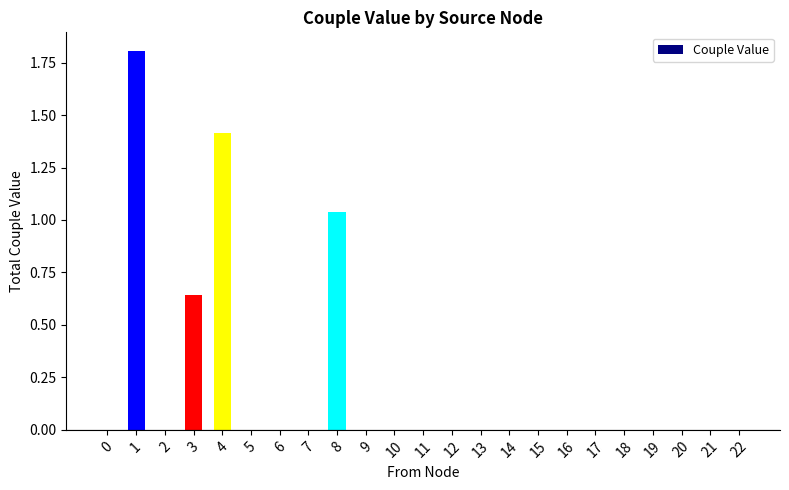

What is the sum of all values?

4.9